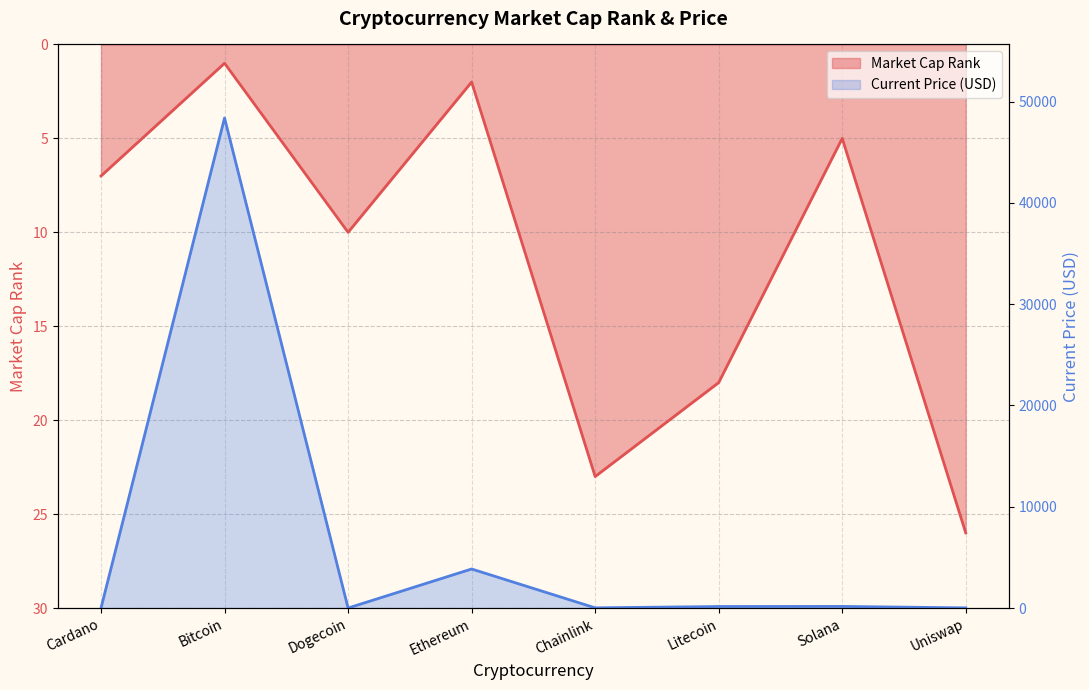

Which series changed the most between Cardano and Uniswap?

market_cap_rank